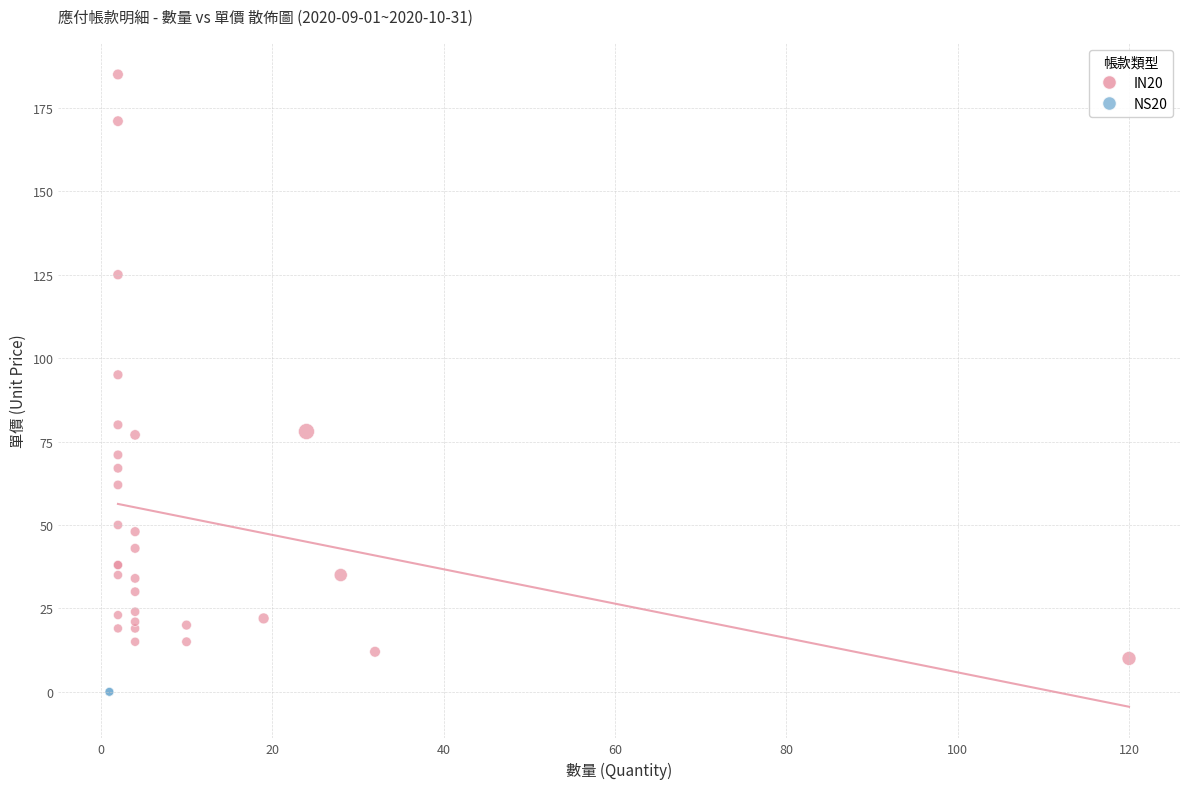

Which series contains the lowest Y value?

NS20